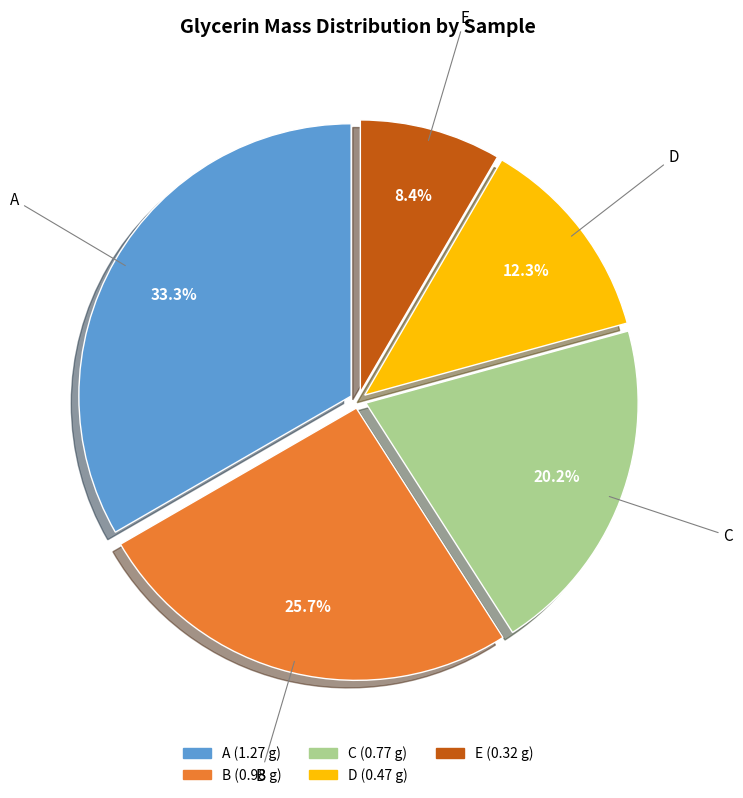

To the nearest percent, what is the difference between the D and A slice percentages?

21%